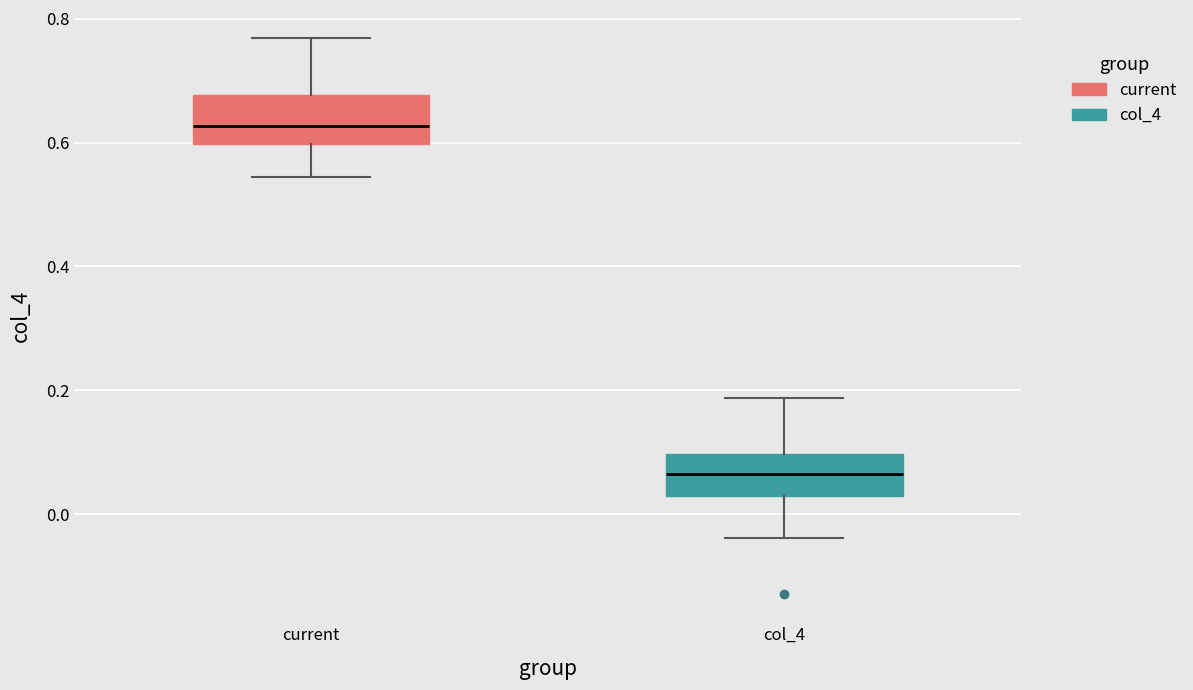

Reading left to right, read every box against the y-axis: the position of its median line, the range the box covers, and the ends of its whiskers. The values are not printed on the chart, so give them approximately, as read against the axis.

current: median 0.62, box 0.60 to 0.68, whiskers 0.54 to 0.76
col_4: median 0.06, box 0.02 to 0.10, whiskers -0.04 to 0.18